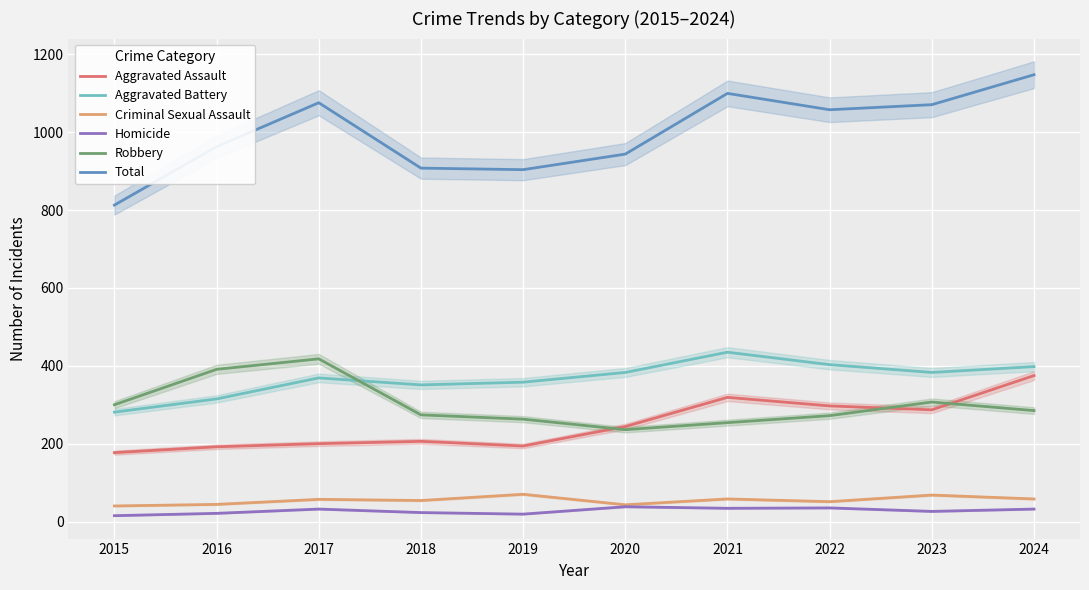

What is the difference between the maximum and minimum values in the Criminal Sexual Assault series?

30